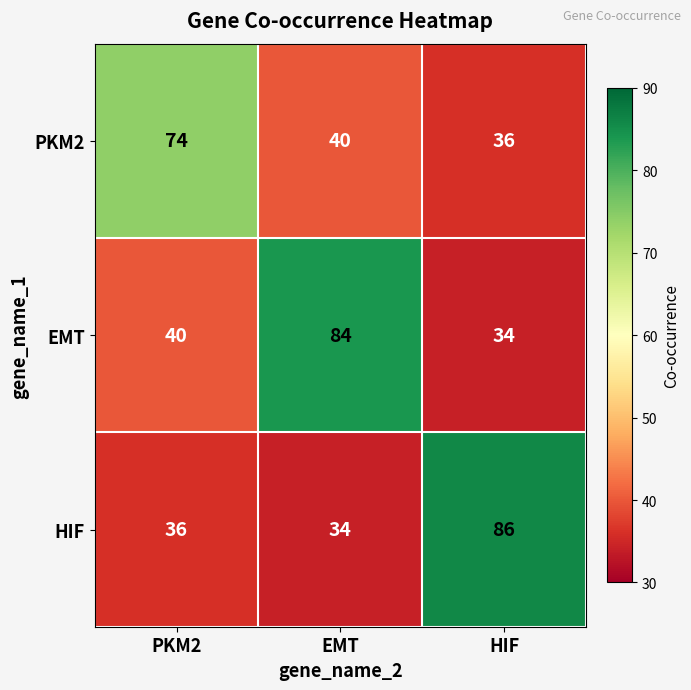

What value does the PKM2 series have at PKM2, to the nearest 10?

70